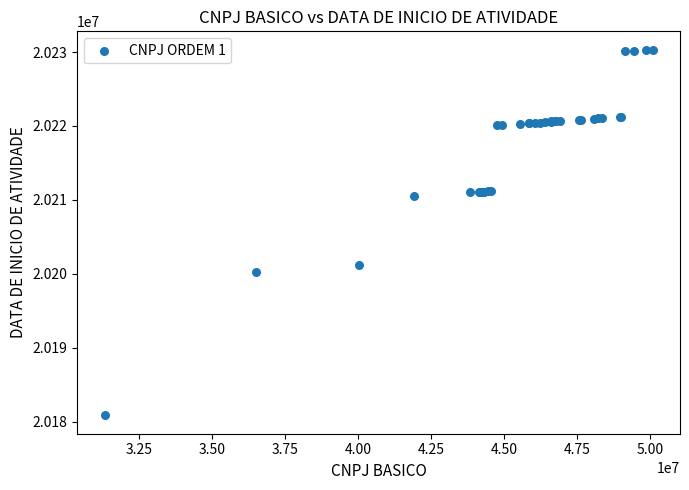

What Y value in the scatter plot is closest to 20205574?

20201204